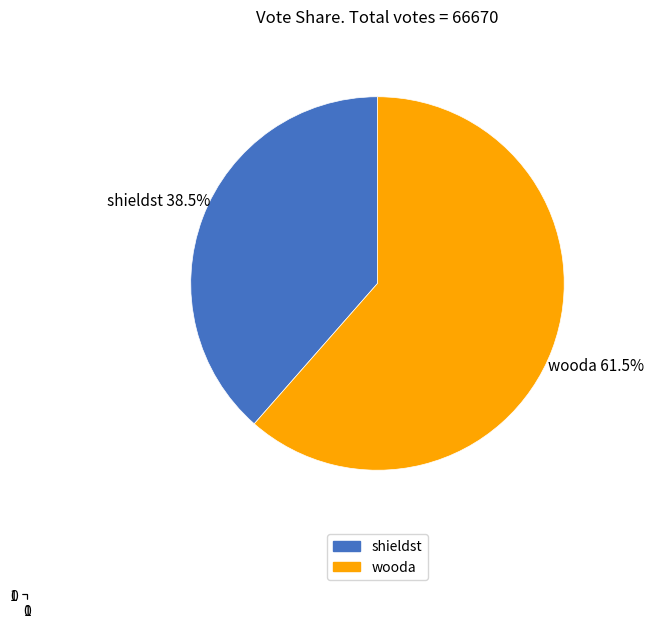

How many segments does this pie chart have?

2